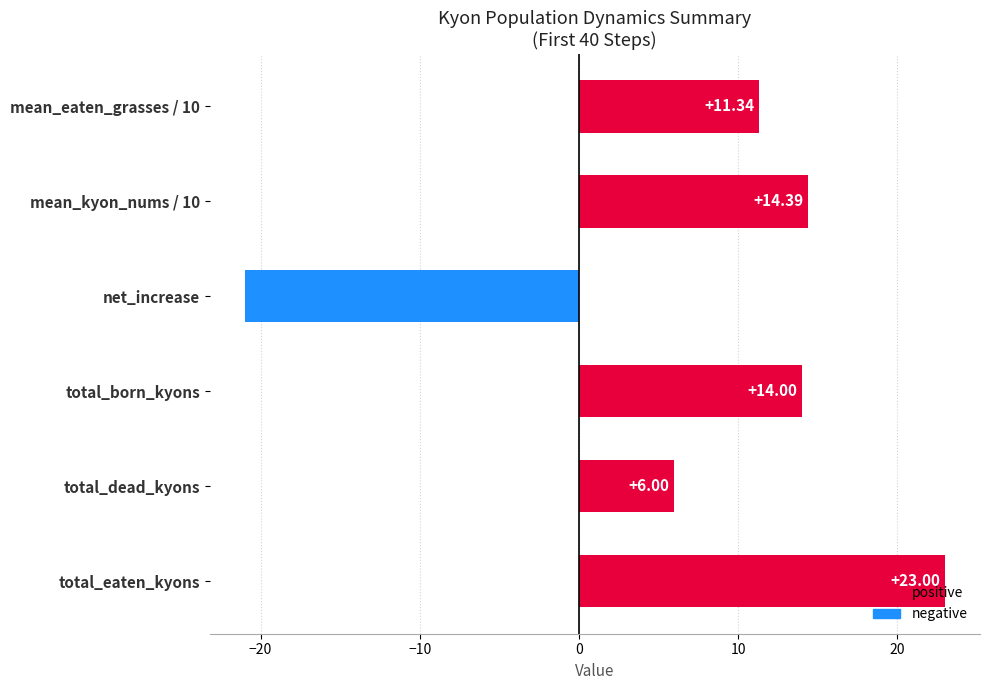

List the labels in order of value, largest first.

total_eaten_kyons, mean_kyon_nums / 10, total_born_kyons, mean_eaten_grasses / 10, total_dead_kyons, net_increase